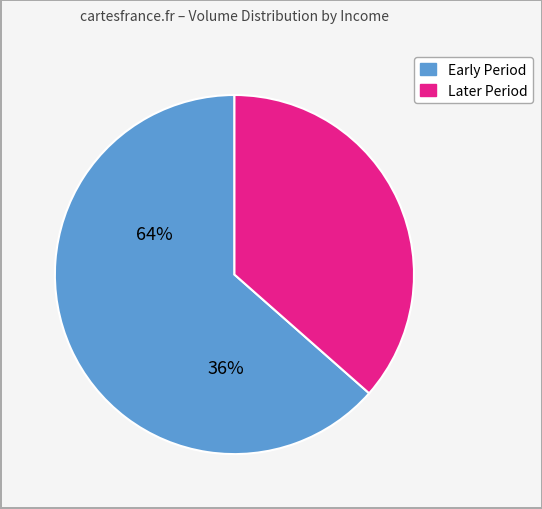

Is there any slice that represents more than half of the pie?

Yes